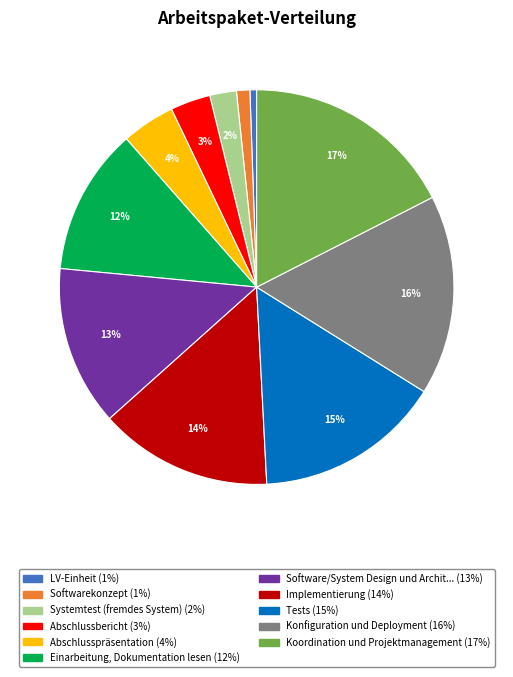

To the nearest percent, what is the average slice percentage?

9%